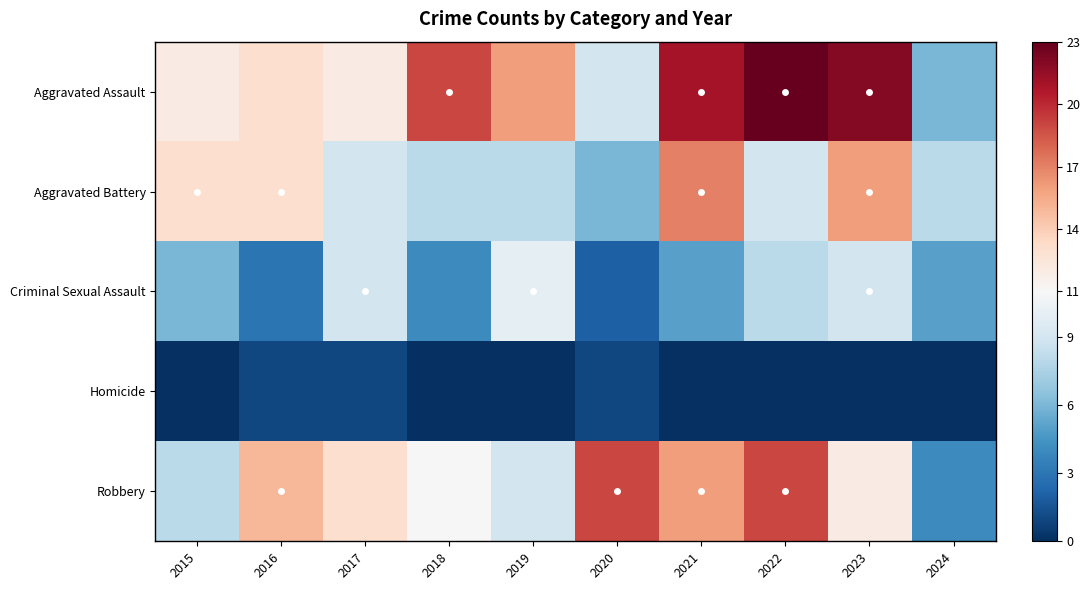

How many data points does each series have?

10